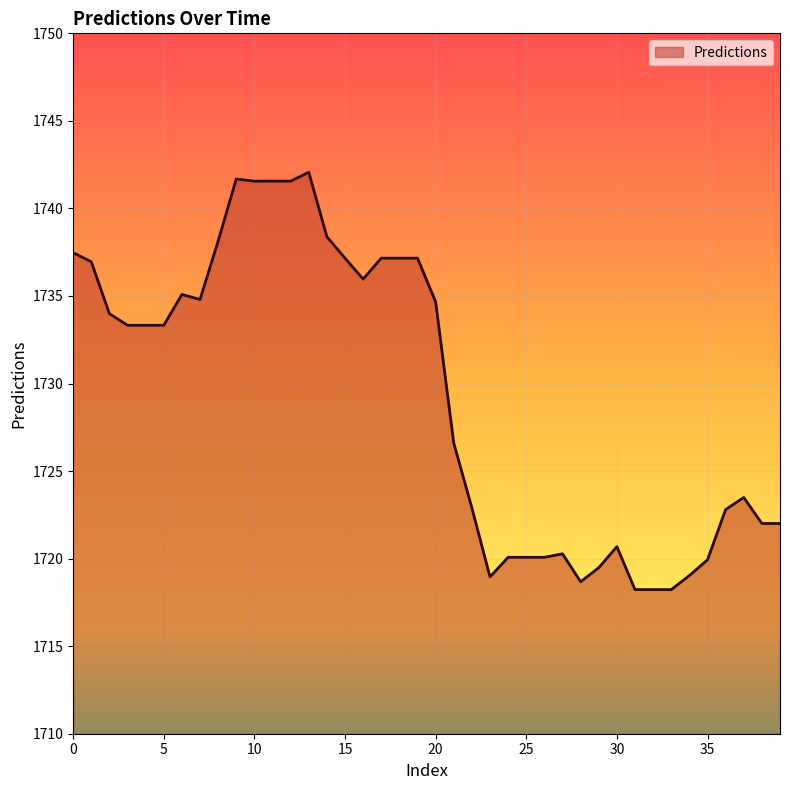

What is the minimum value shown in the chart?

1718.2